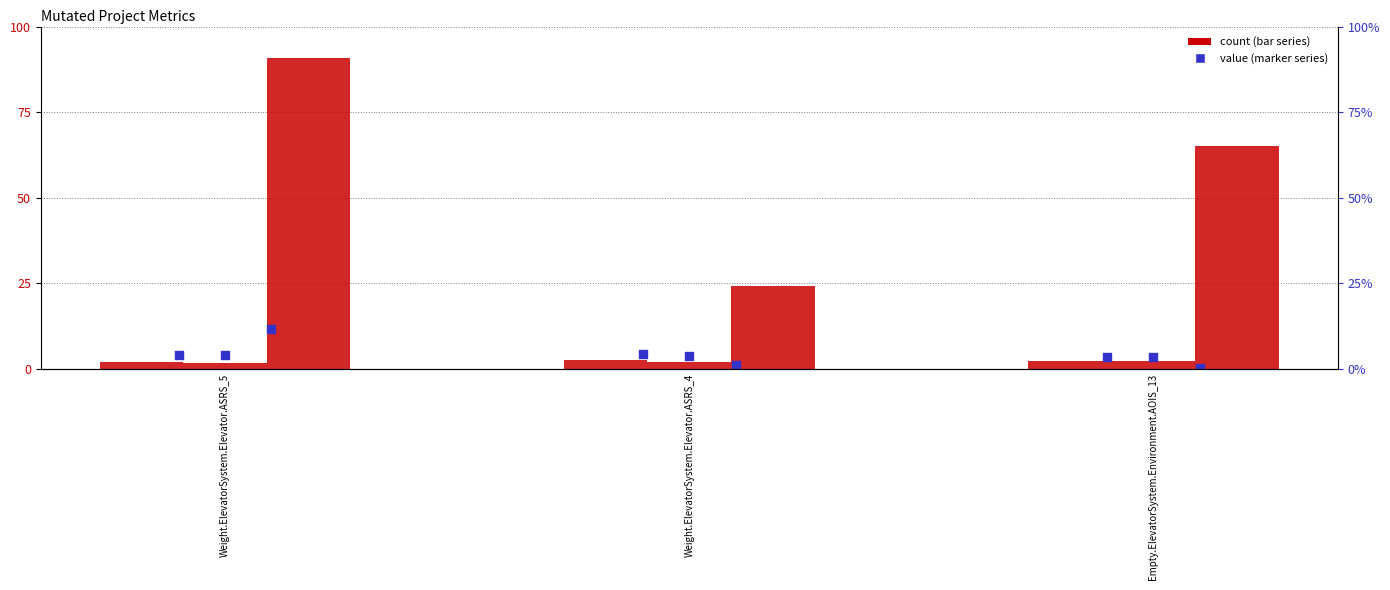

At which category is the sum across all series the highest?

Weight.ElevatorSystem.Elevator.ASRS_5